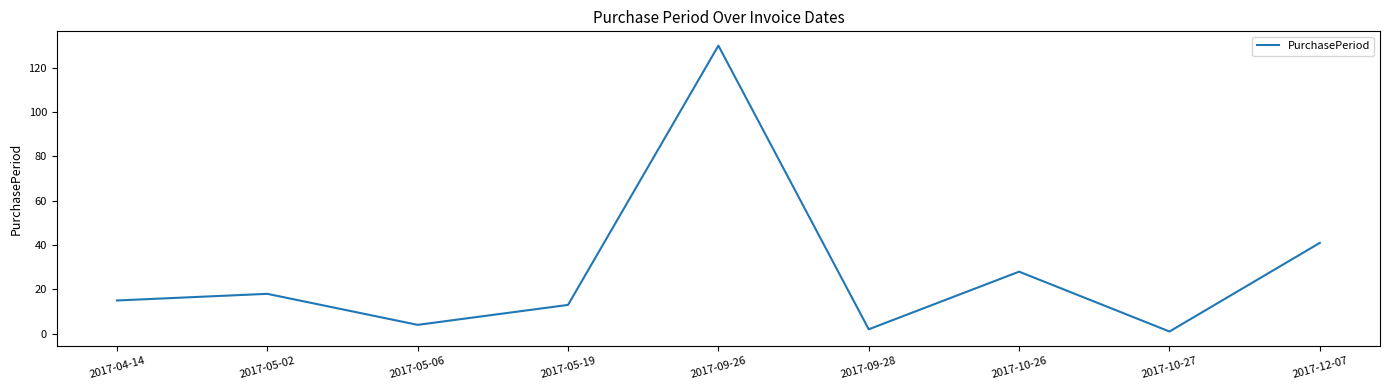

Between 2017-09-26 and 2017-09-28, which is larger?

2017-09-26